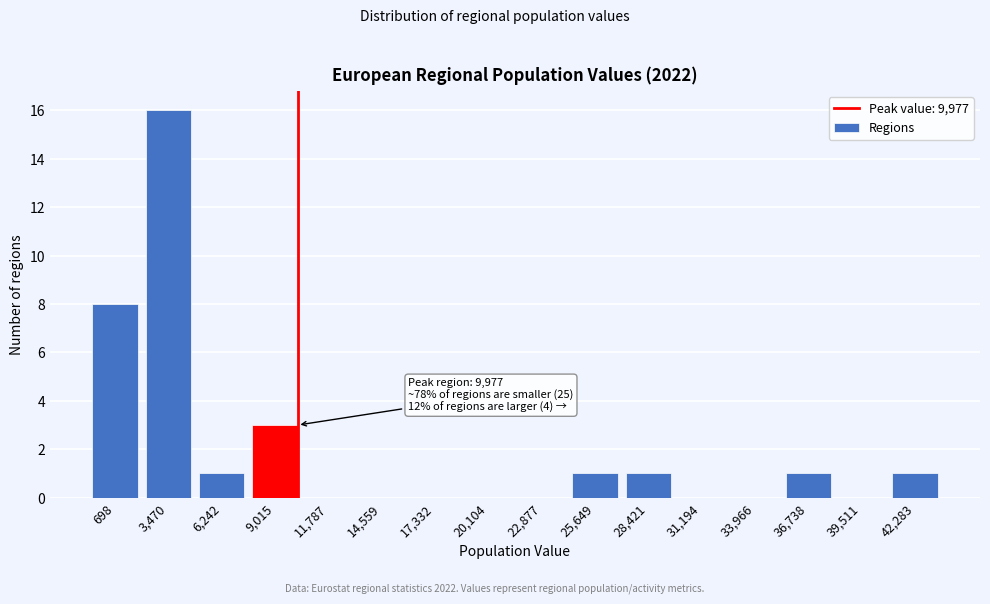

Reading left to right, what are all the values shown in this chart?

698=8	3,470=16	6,242=1	9,015=3	11,787=0	14,559=0	17,332=0	20,104=0	22,877=0	25,649=1	28,421=1	31,194=0	33,966=0	36,738=1	39,511=0	42,283=1